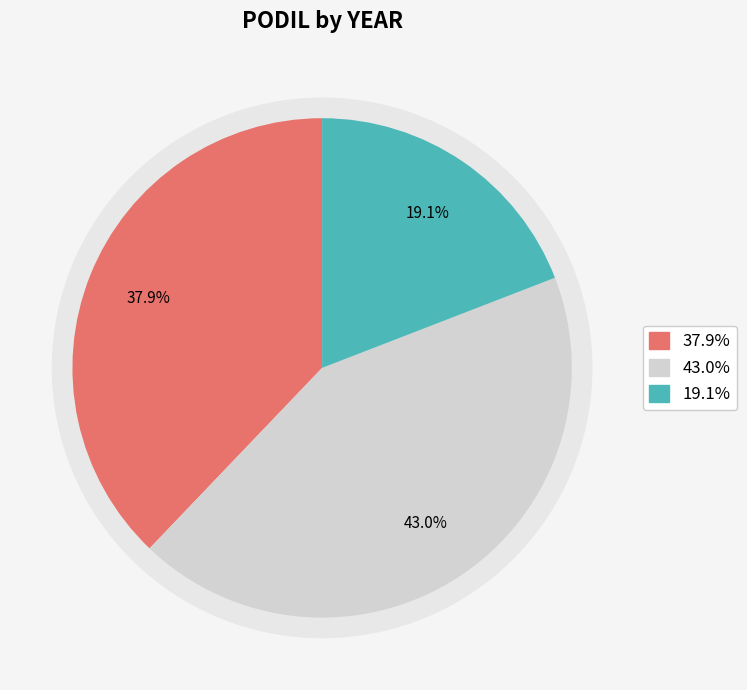

What portion of the pie excludes 2012?

57.0%